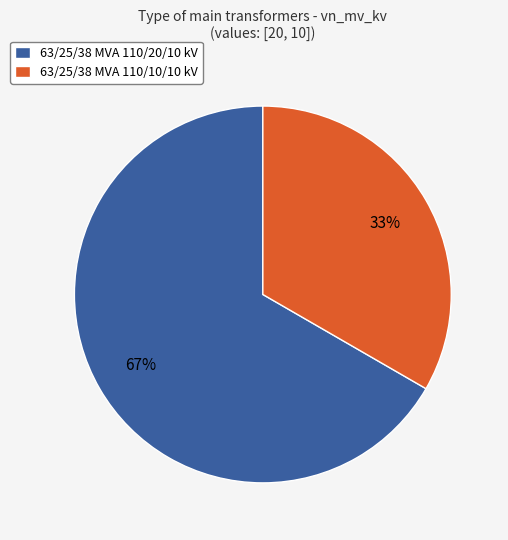

Is it true that 63/25/38 MVA 110/10/10 kV is 33% of the pie?

True